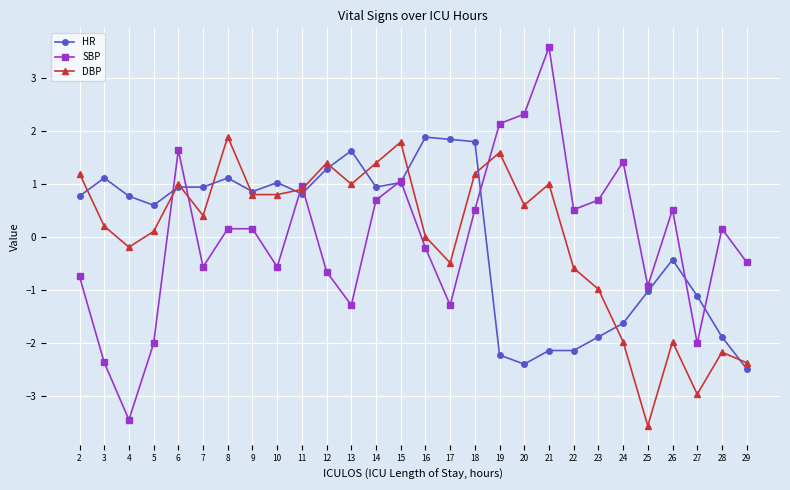

Is it true that DBP equals 1.0 at 13?

True